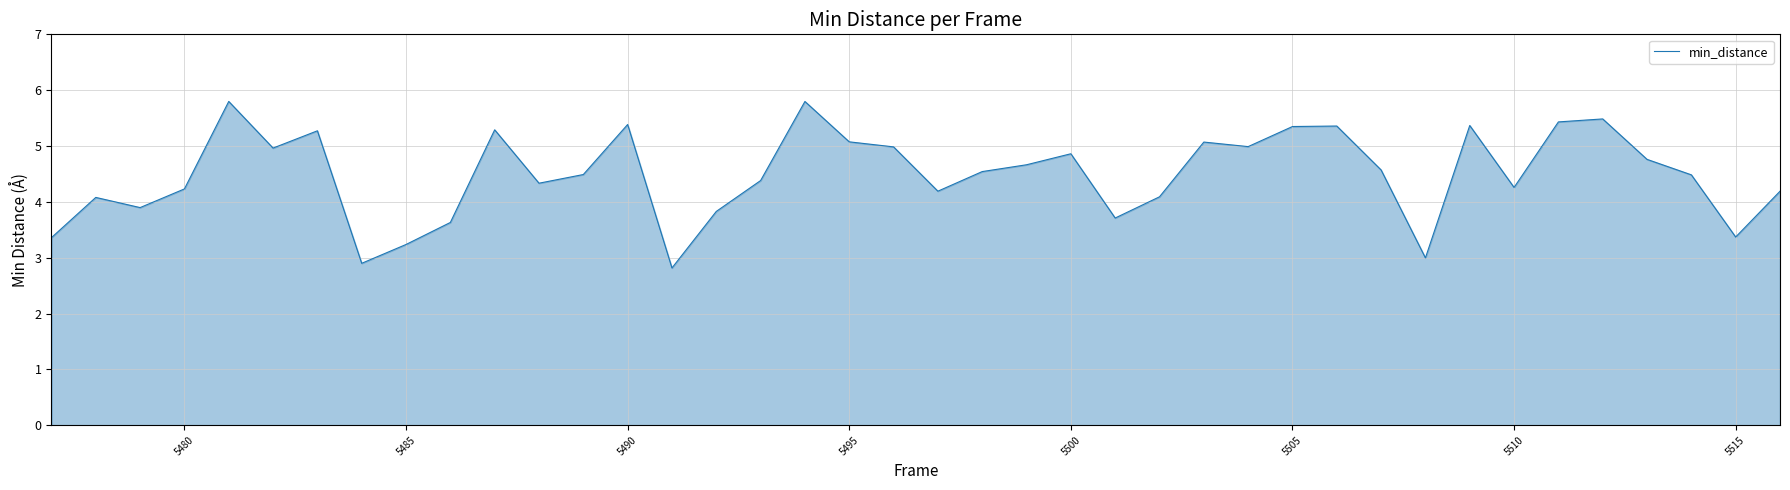

What is the maximum value shown in the chart?

5.8